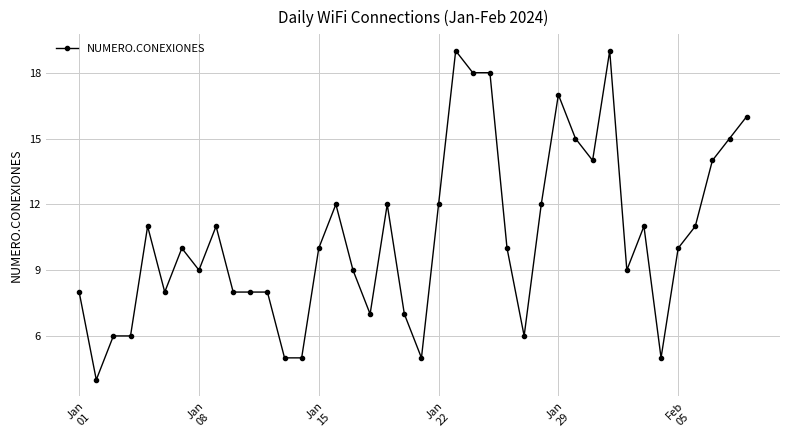

True or false: there are more than 0 points higher than both neighbors.

True